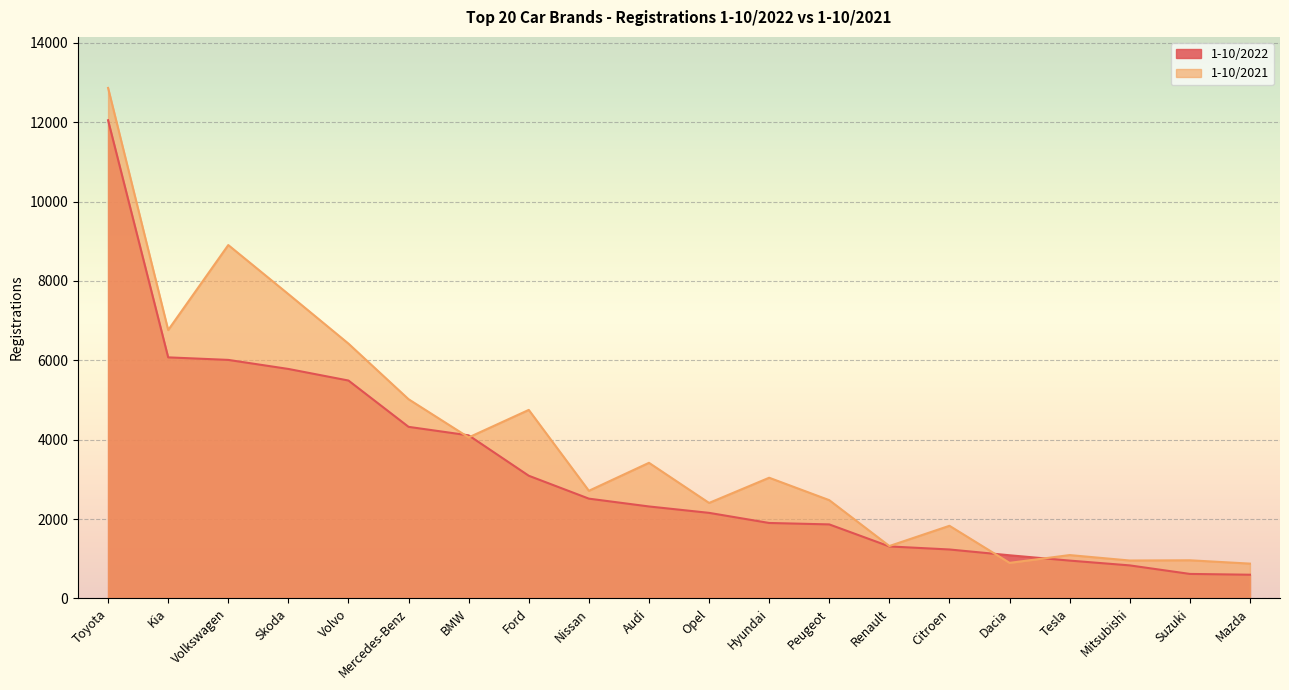

What is the total value across all series at Peugeot?

4341